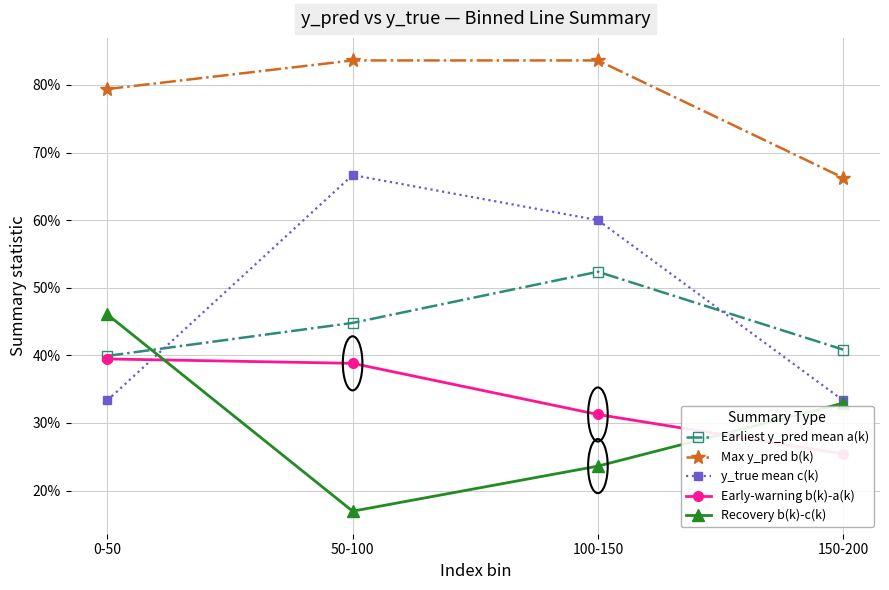

Rank the categories by Recovery b(k)-c(k) value from highest to lowest.

0-50, 150-200, 100-150, 50-100